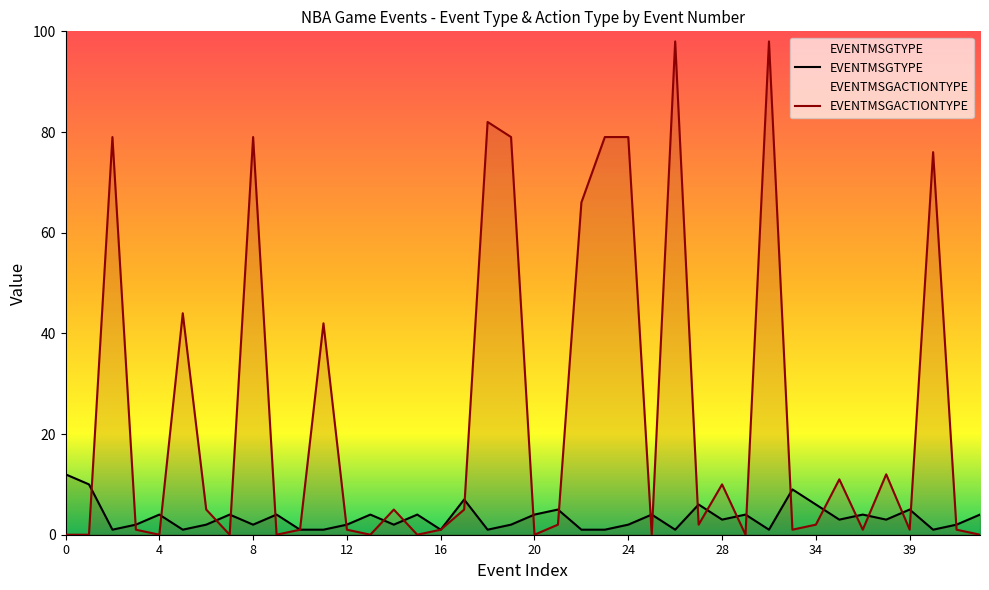

Rank the series by their maximum value, from lowest to highest.

EVENTMSGTYPE, EVENTMSGACTIONTYPE